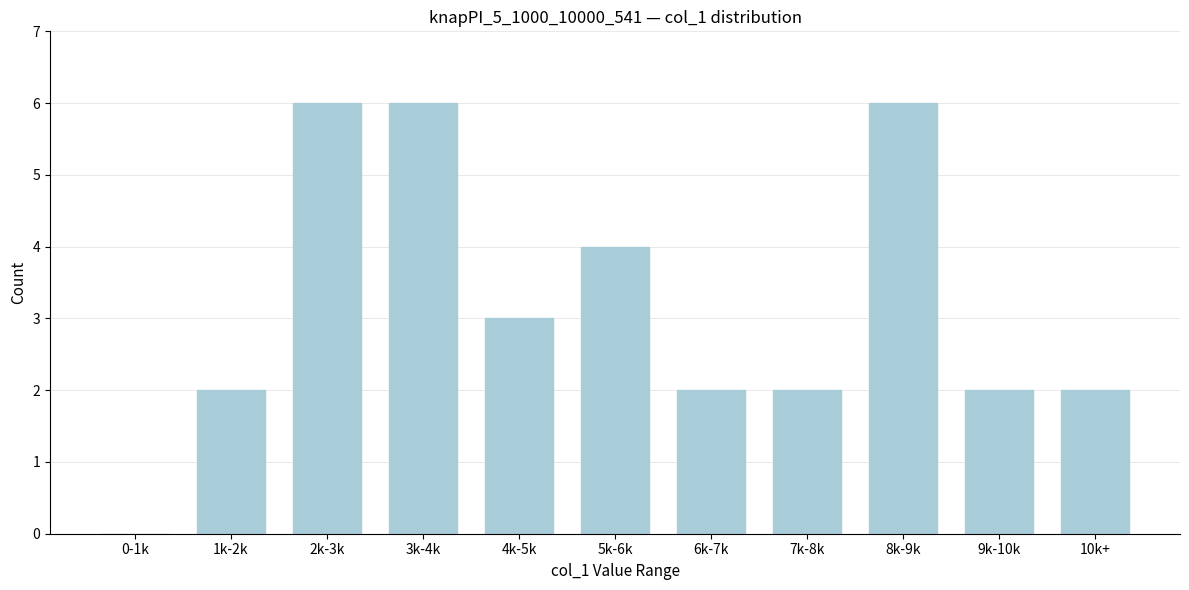

Reading left to right, extract all data points from this chart.

0-1k=0	1k-2k=2	2k-3k=6	3k-4k=6	4k-5k=3	5k-6k=4	6k-7k=2	7k-8k=2	8k-9k=6	9k-10k=2	10k+=2